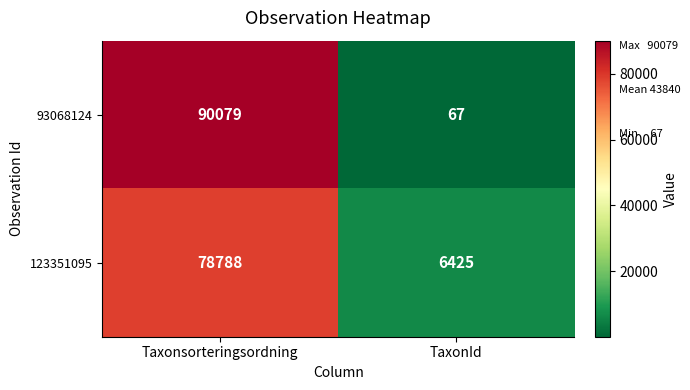

At which category does the chart reach its minimum across all series?

TaxonId